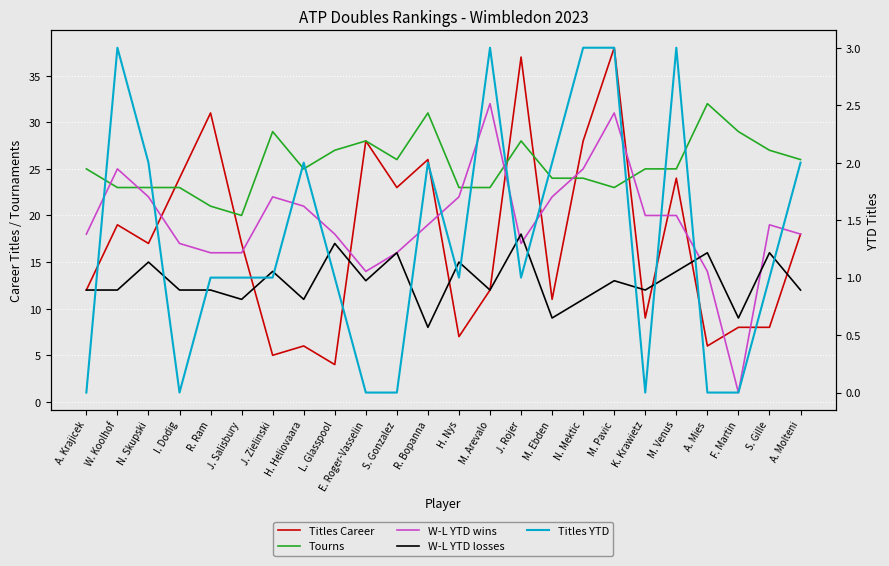

In Tourns, how many points are higher than both neighbors (excluding endpoints)?

5